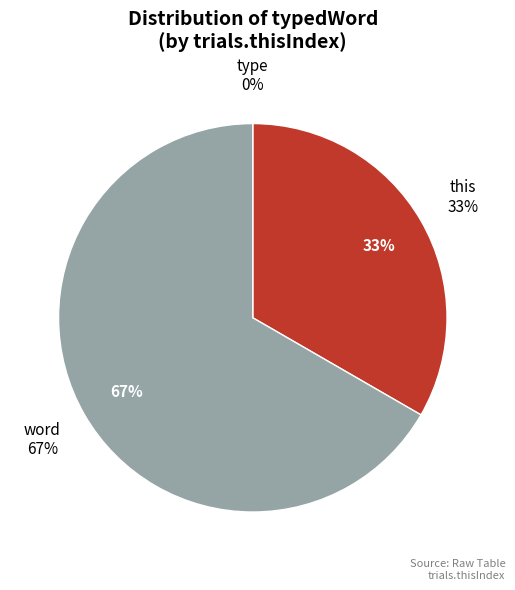

To the nearest percent, what is the difference between the word and type slice percentages?

67%